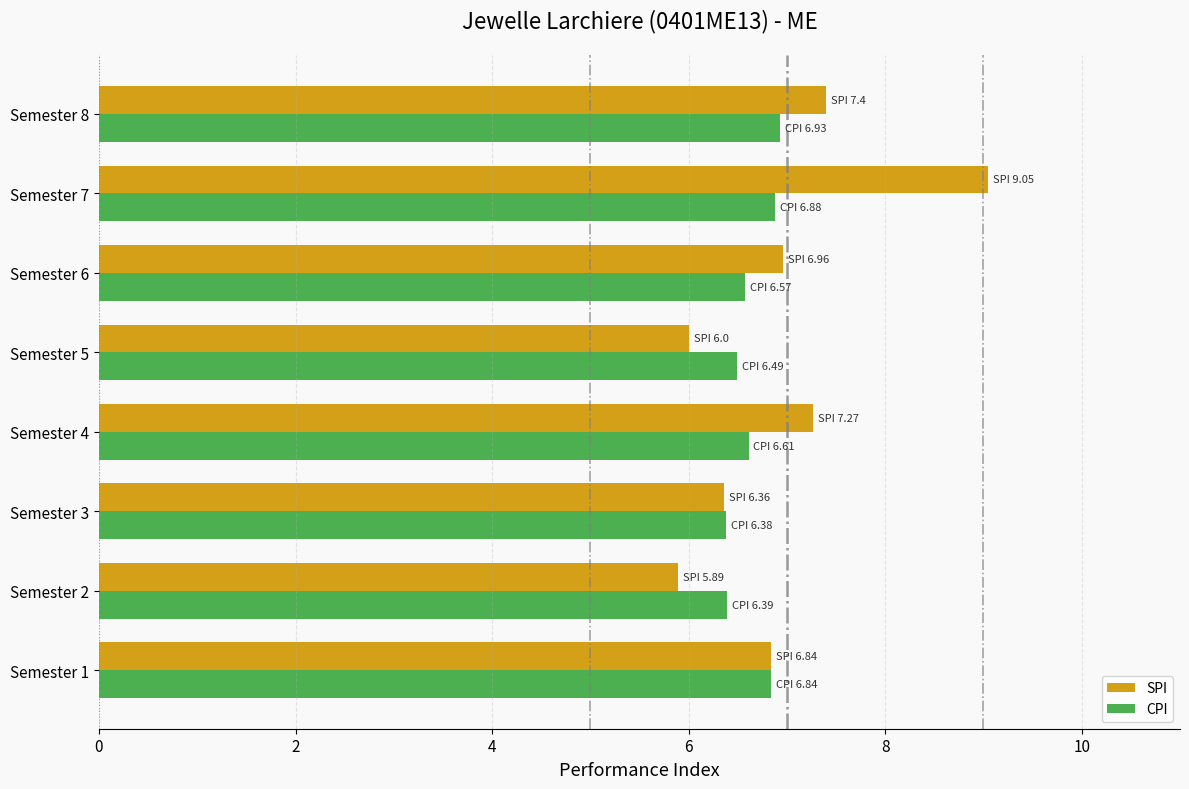

What is the difference between the second highest and second lowest values in the CPI series?

0.5